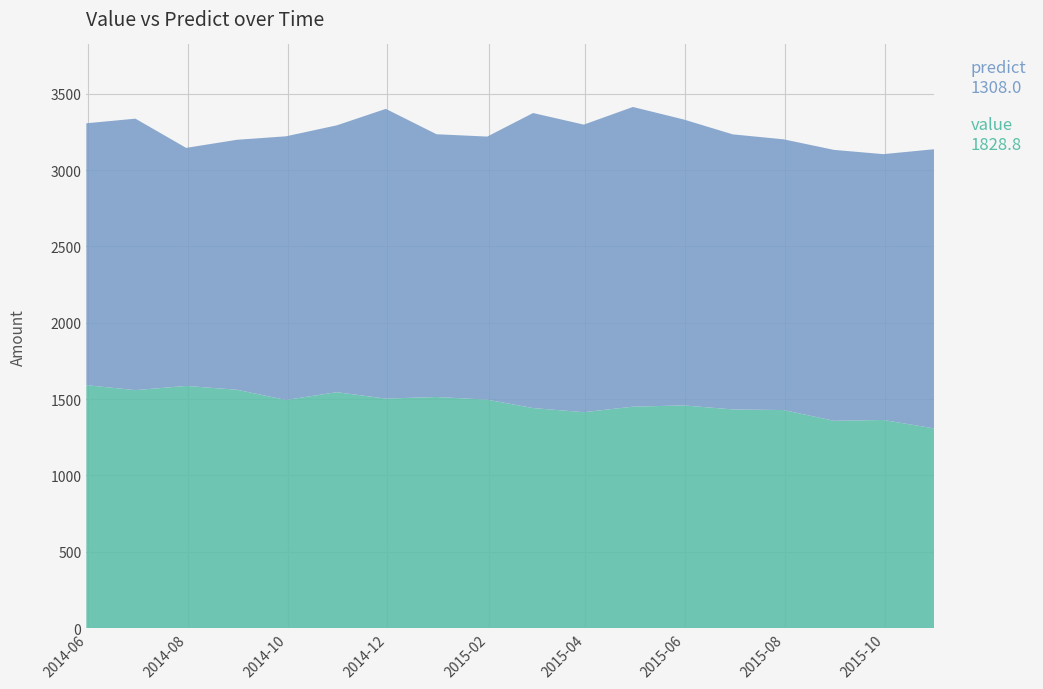

Reading right to left, transcribe all the data shown in this chart.

value: 1828.8	1741.8	1775.0	1773.9	1802.3	1873.5	1963.8	1884.2	1933.1	1723.8	1721.6	1898.4	1748.3	1727.6	1637.7	1559.8	1778.7	1715.9
predict: 1308.0	1363.0	1357.5	1428.0	1432.0	1458.5	1450.0	1414.0	1441.0	1496.0	1513.5	1503.0	1545.0	1494.0	1561.0	1586.0	1558.5	1591.0